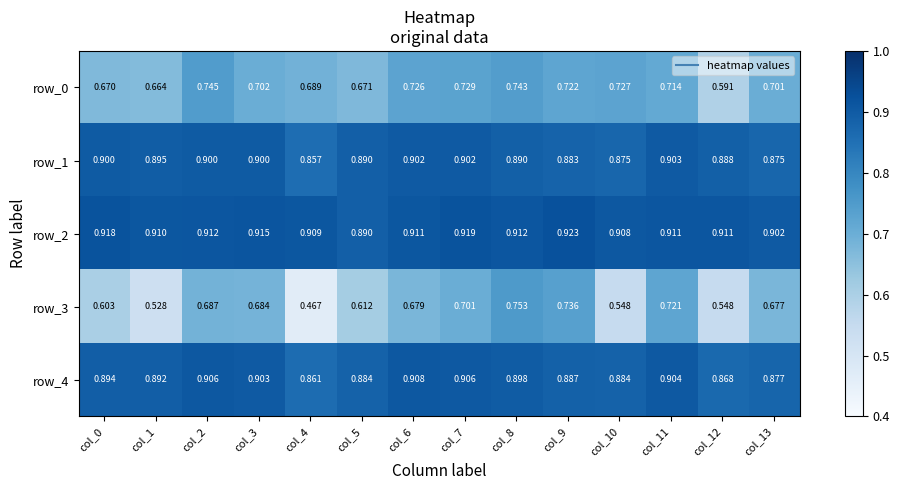

Is the value of row_4 at col_3 greater than the value of row_2 at col_4?

No